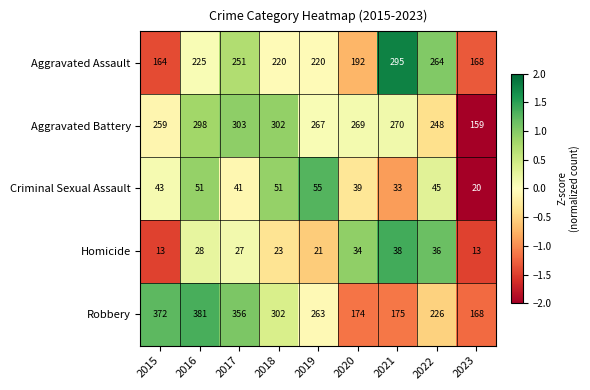

True or false: Robbery has a value of 66 at 2020.

False